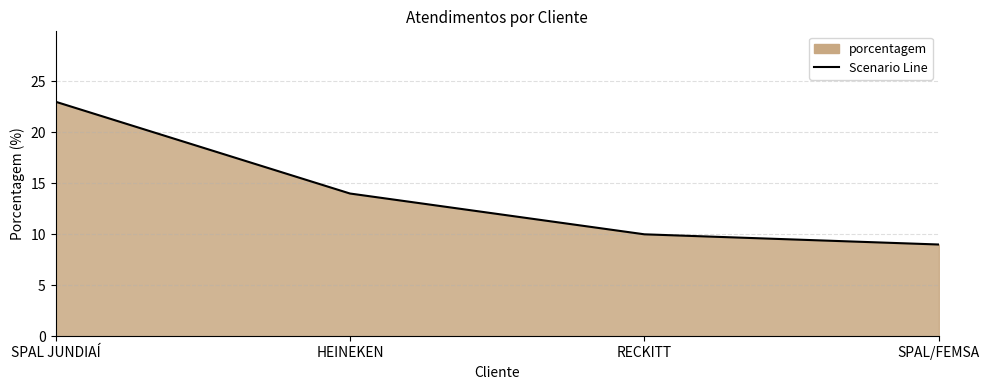

Count the number of data series in this chart.

1